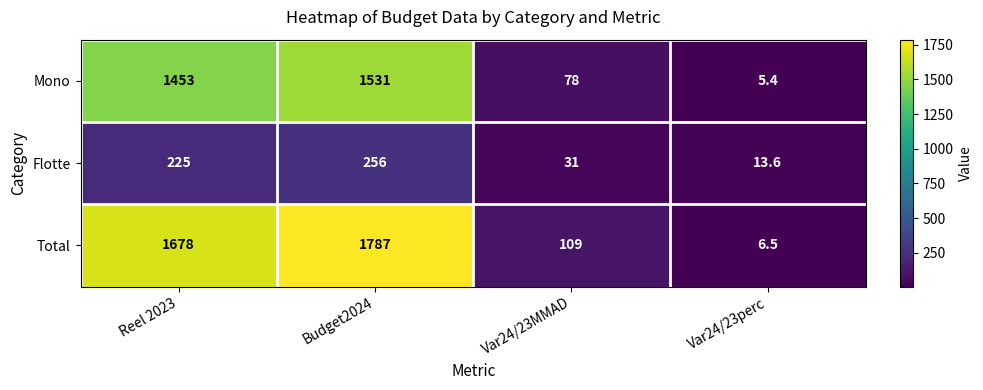

How many data points does each series have?

4